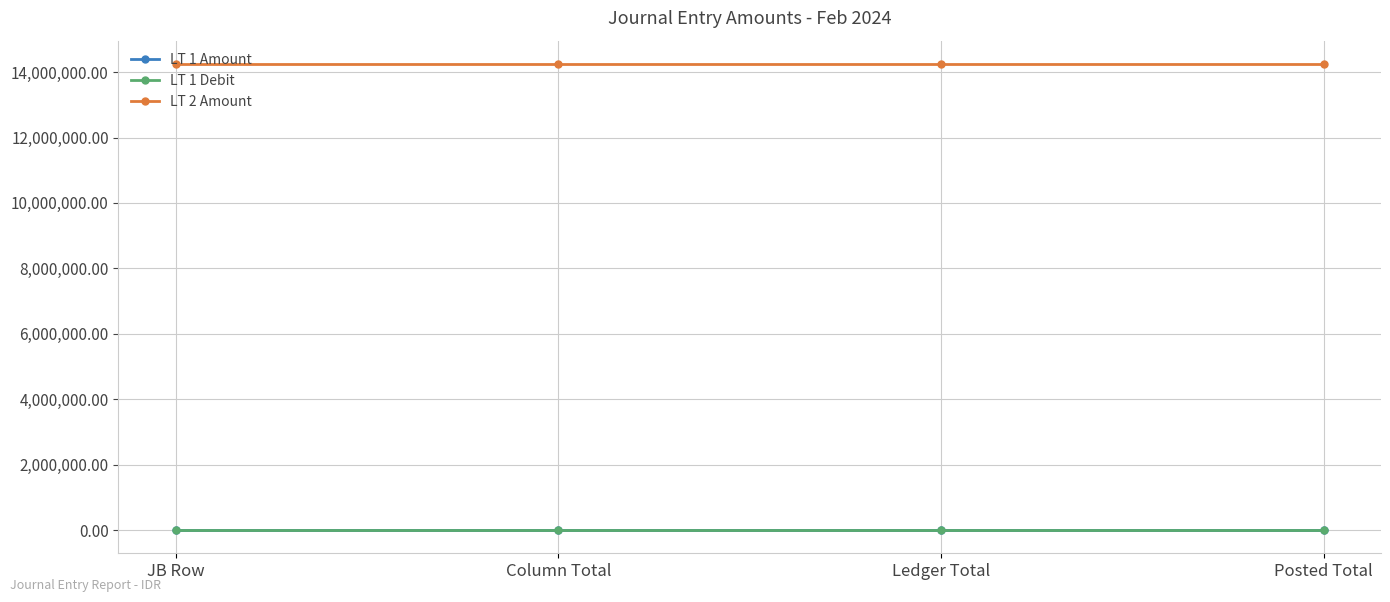

True or false: LT 1 Amount has more than 2 interior local peaks.

False